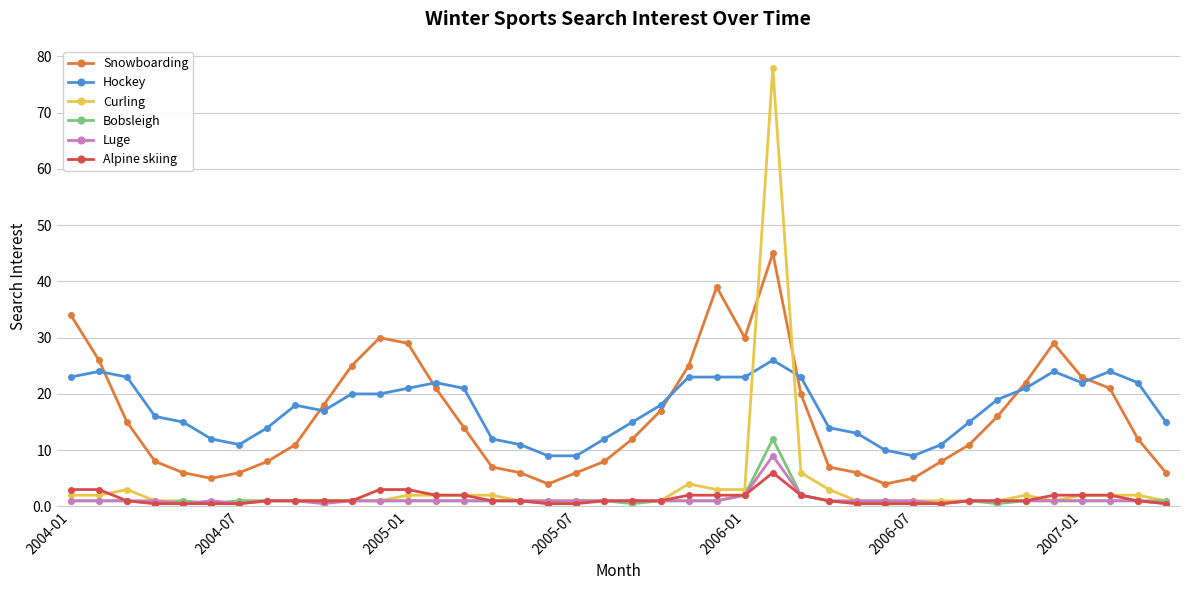

True or false: Snowboarding has more than 2 points higher than both neighbors.

True